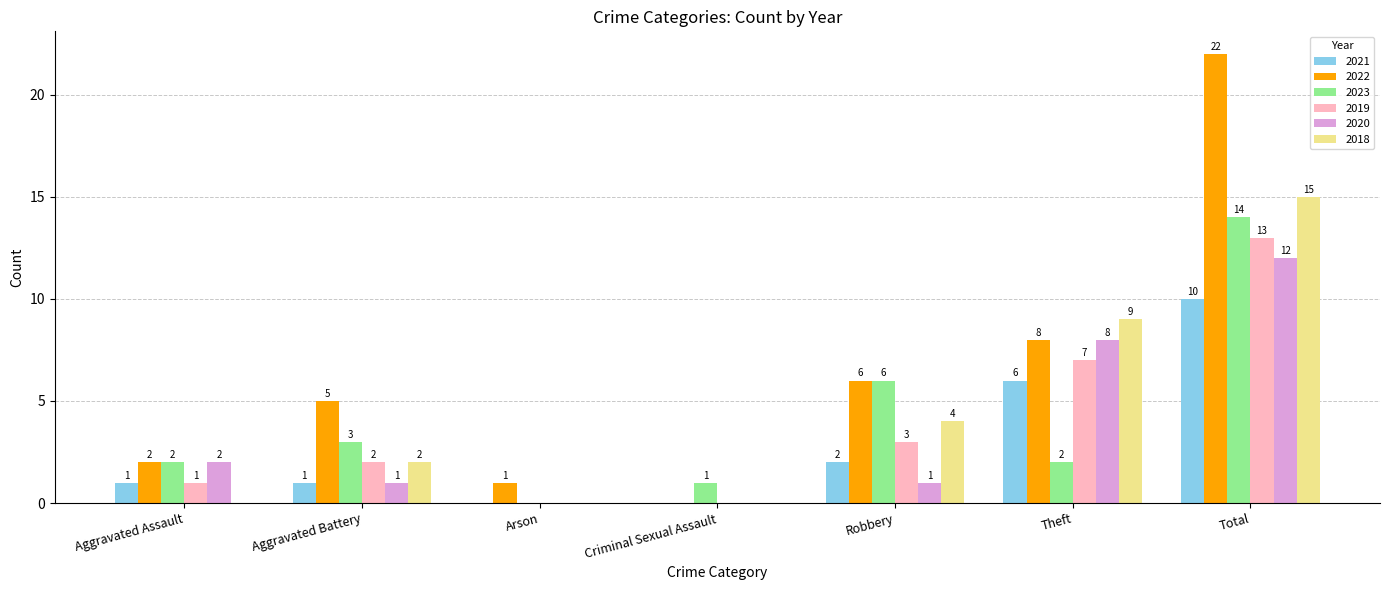

Which series has the widest spread of values?

2022